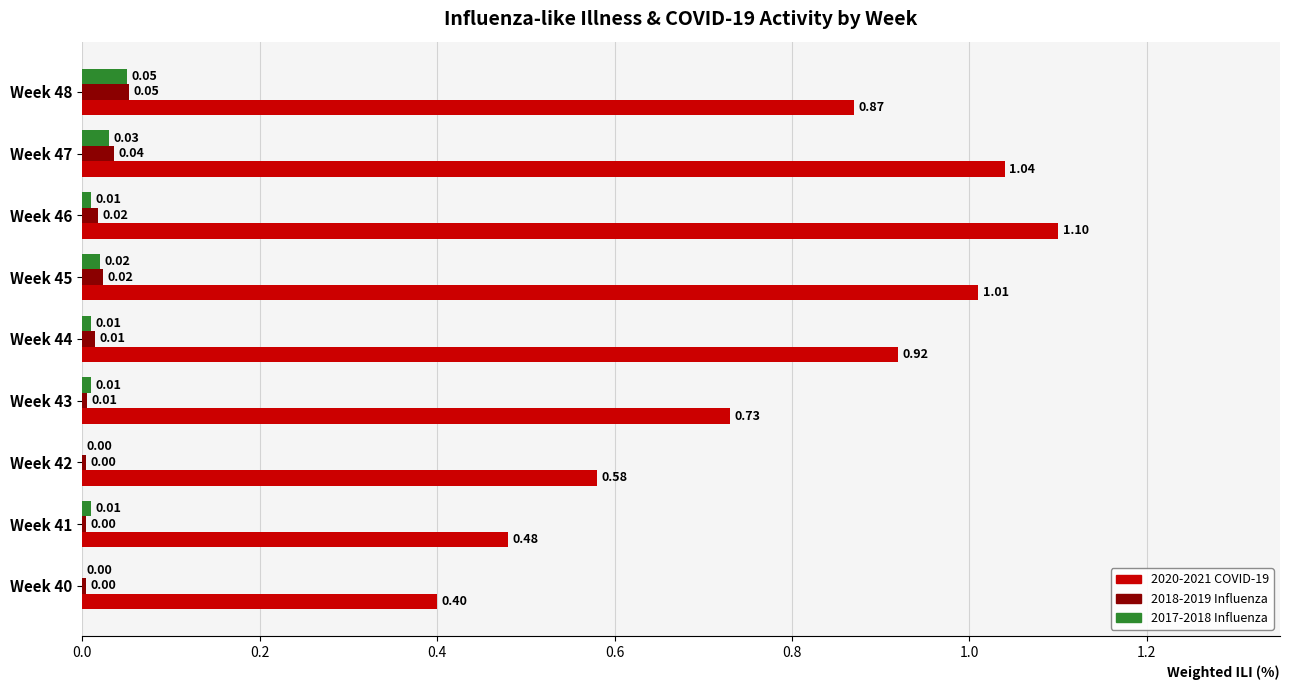

What is the sum of all 2020-2021 COVID-19 values?

7.1